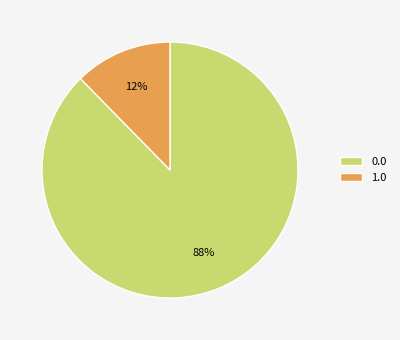

How many segments does this pie chart have?

2